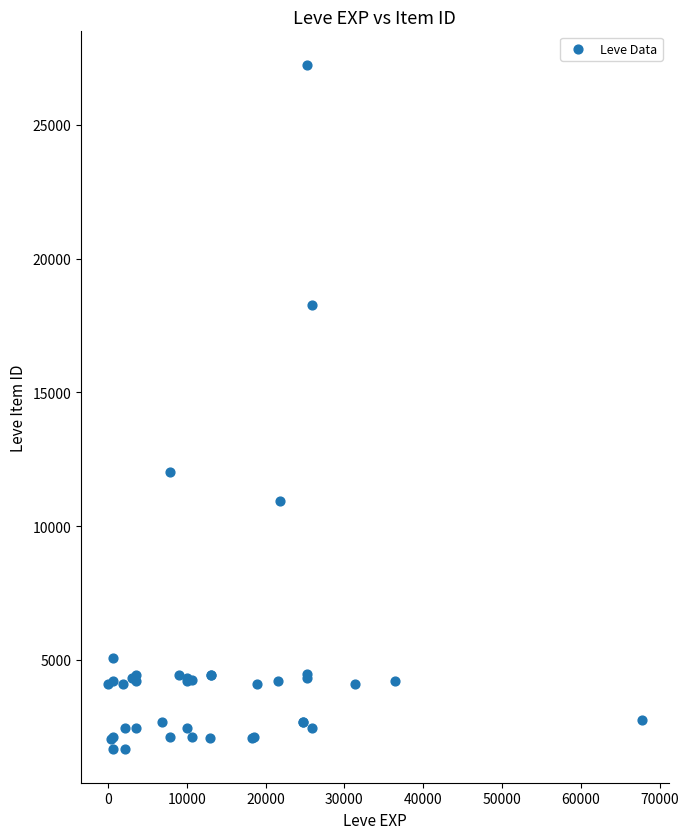

What Y value in the scatter plot is closest to 14448?

12018